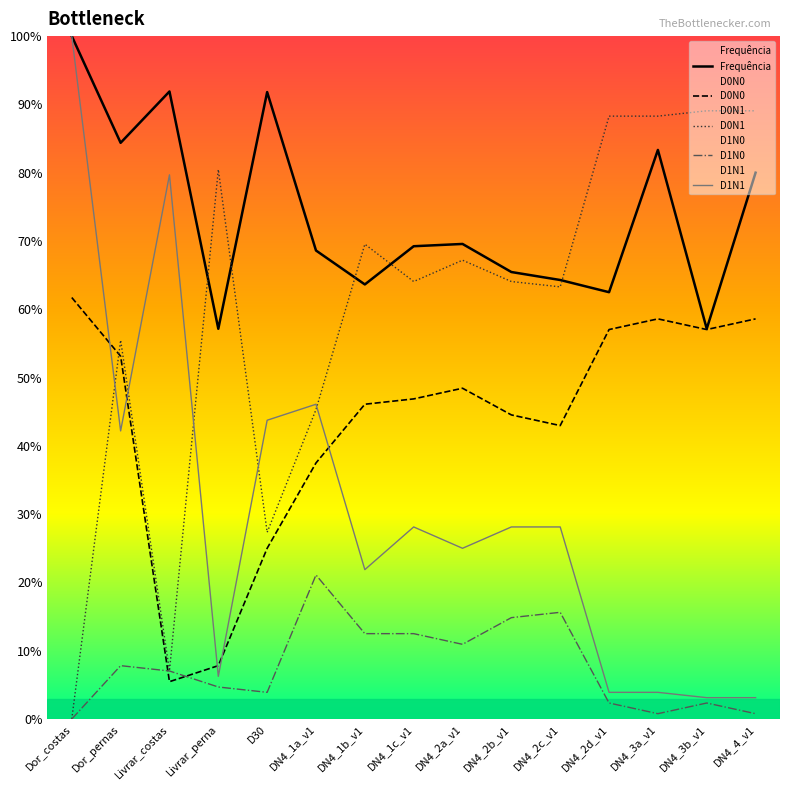

Rank the categories by D0N0 value from highest to lowest.

Dor_costas, DN4_3a_v1, DN4_4_v1, DN4_2d_v1, DN4_3b_v1, Dor_pernas, DN4_2a_v1, DN4_1c_v1, DN4_1b_v1, DN4_2b_v1, DN4_2c_v1, DN4_1a_v1, D30, Livrar_perna, Livrar_costas